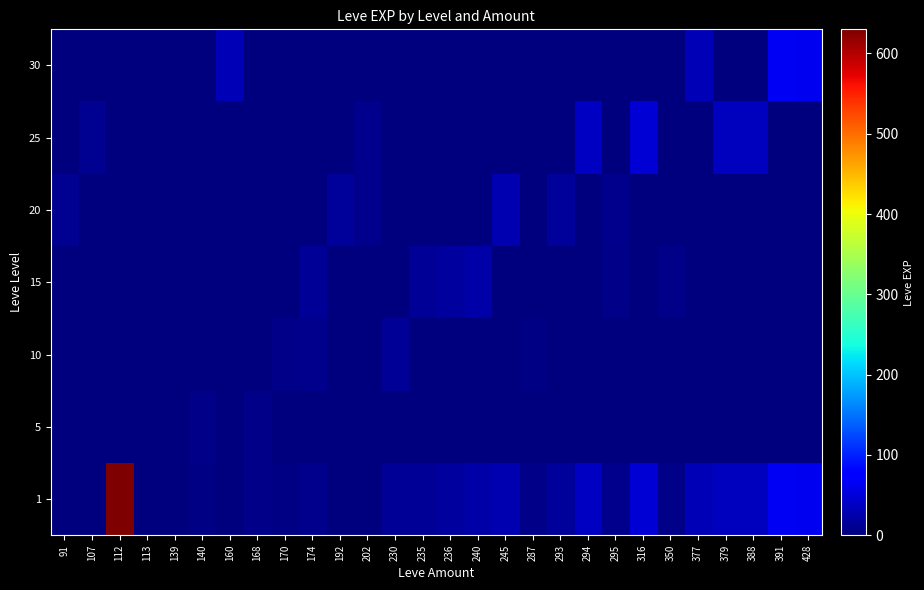

At 230, list the series in order from largest to smallest.

1, 10, 5, 15, 20, 25, 30